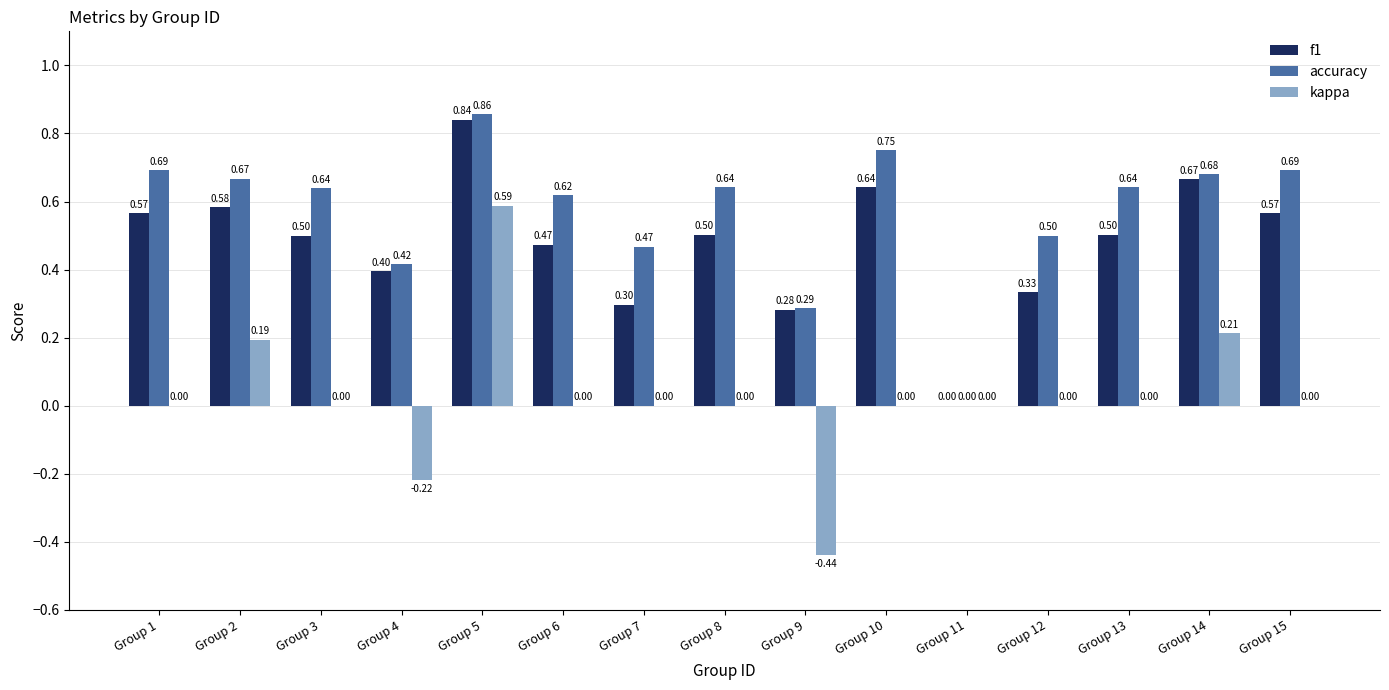

What is the sum of the accuracy values at Group 2 and Group 9?

1.0